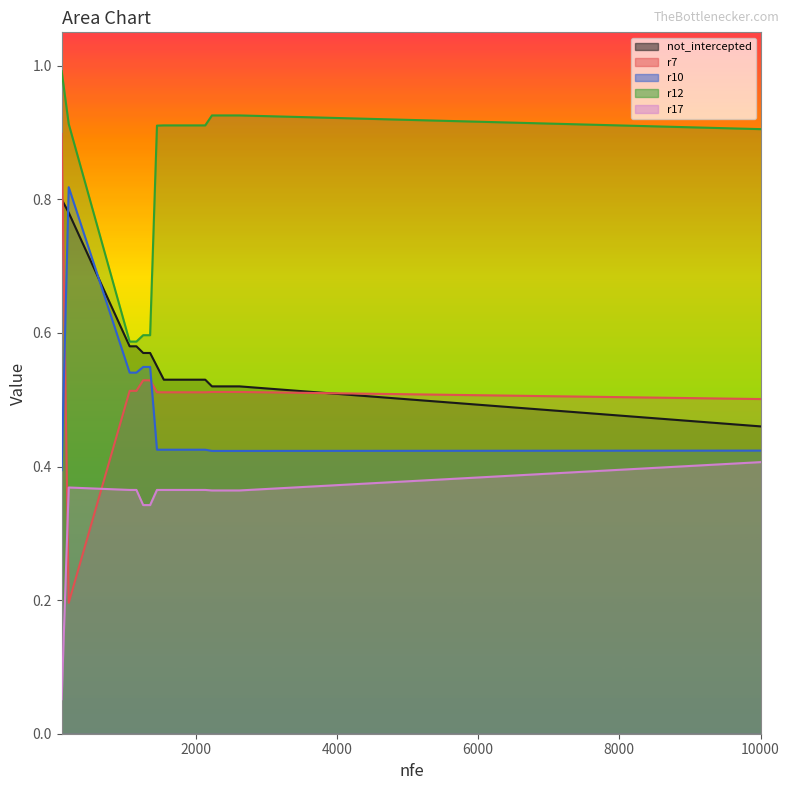

What is the value of the not_intercepted point at the 4th from the left?

0.6